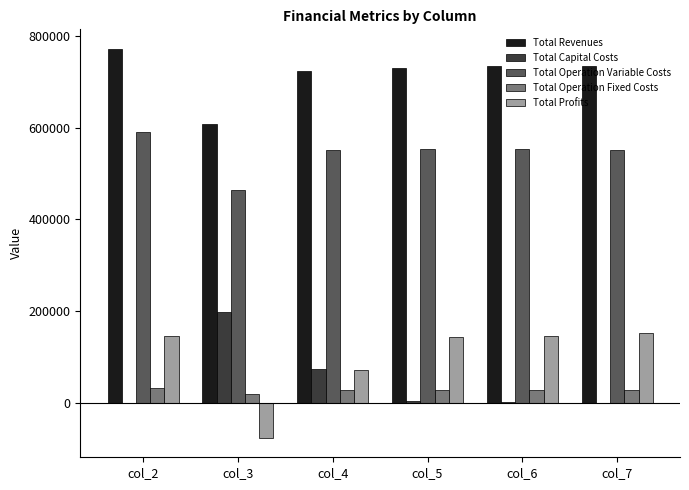

What is the maximum value for Total Capital Costs?

198400.0